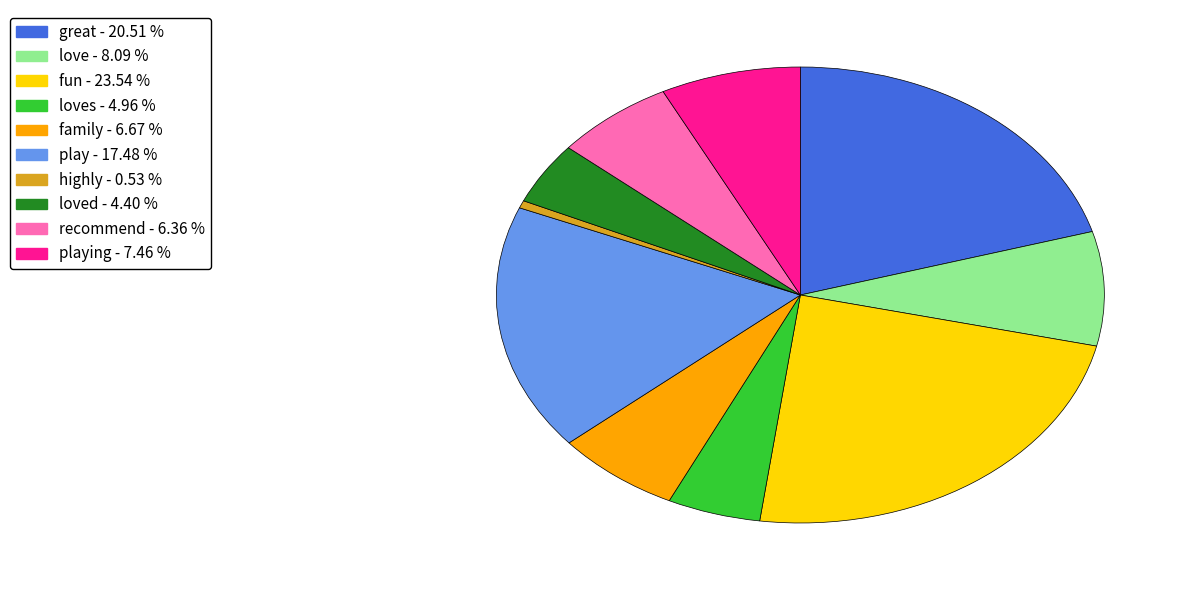

Do recommend - 6.36 % and play - 17.48 % together represent more than half of the pie?

No